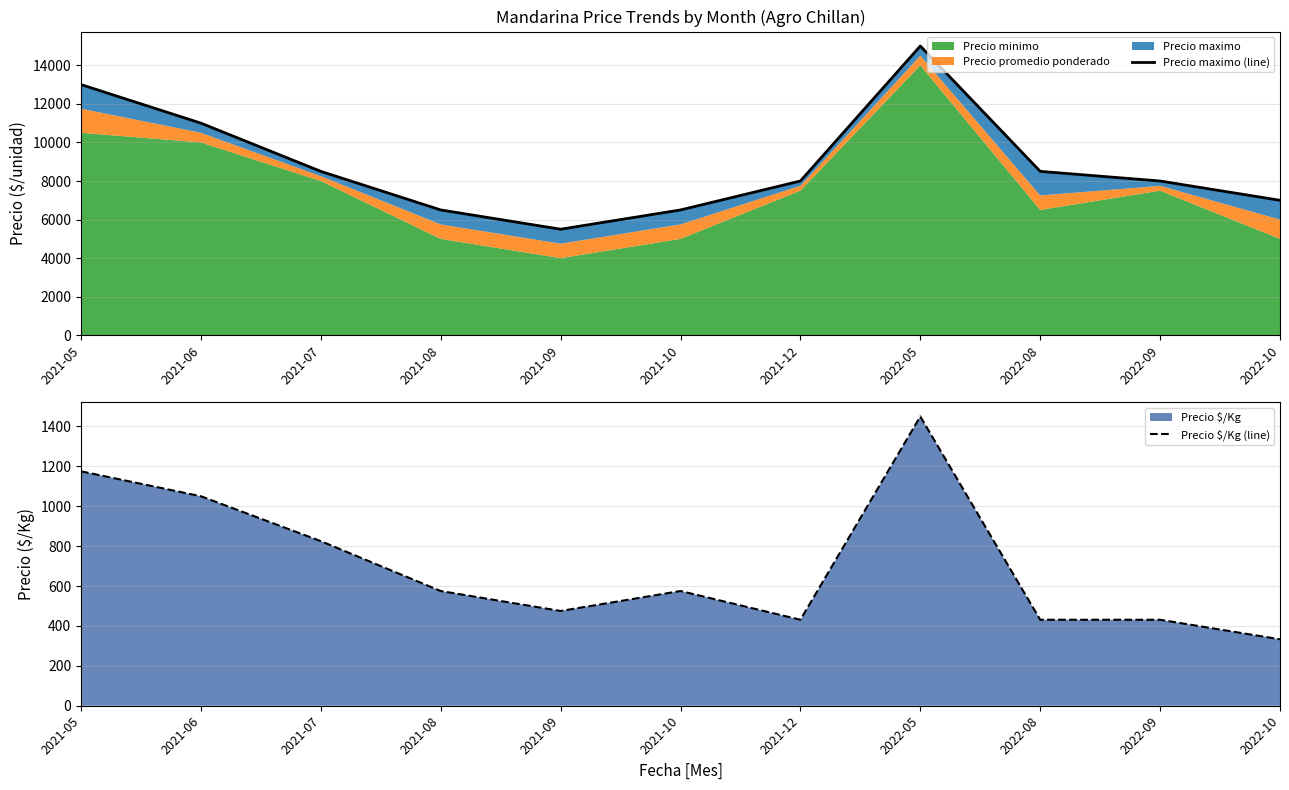

True or false: Precio maximo (line) and Precio $/Kg (line) intersect in this chart.

False